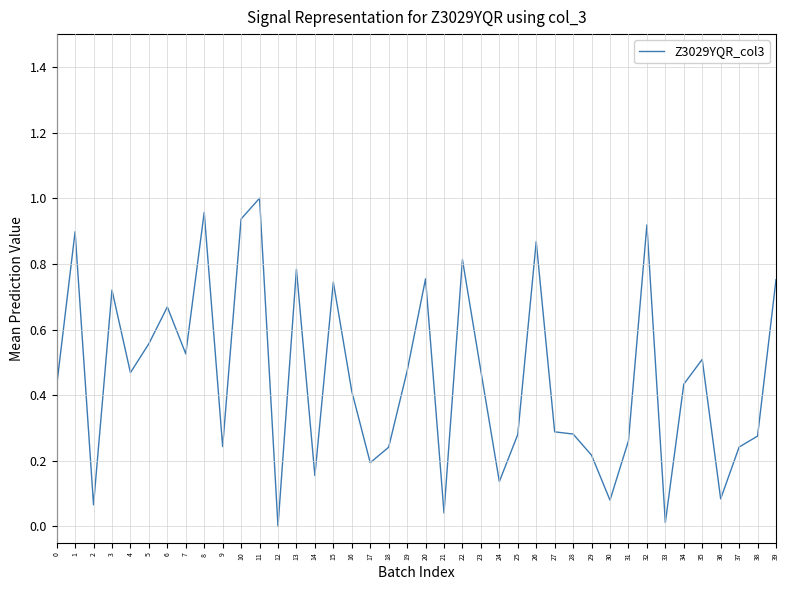

Which has a higher value, 2 or 16?

16